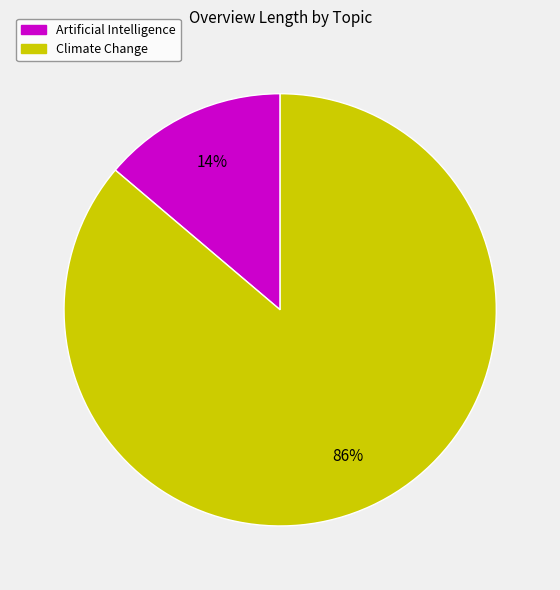

What is the majority slice?

Climate Change